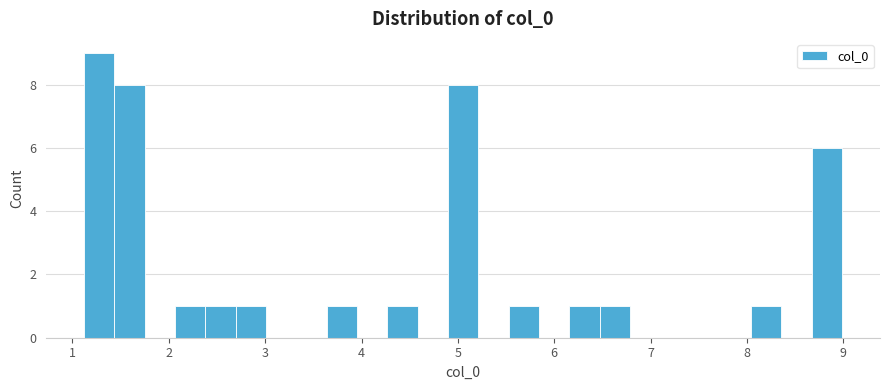

Read against the x-axis, roughly where is the centre of the tallest bar?

1.3